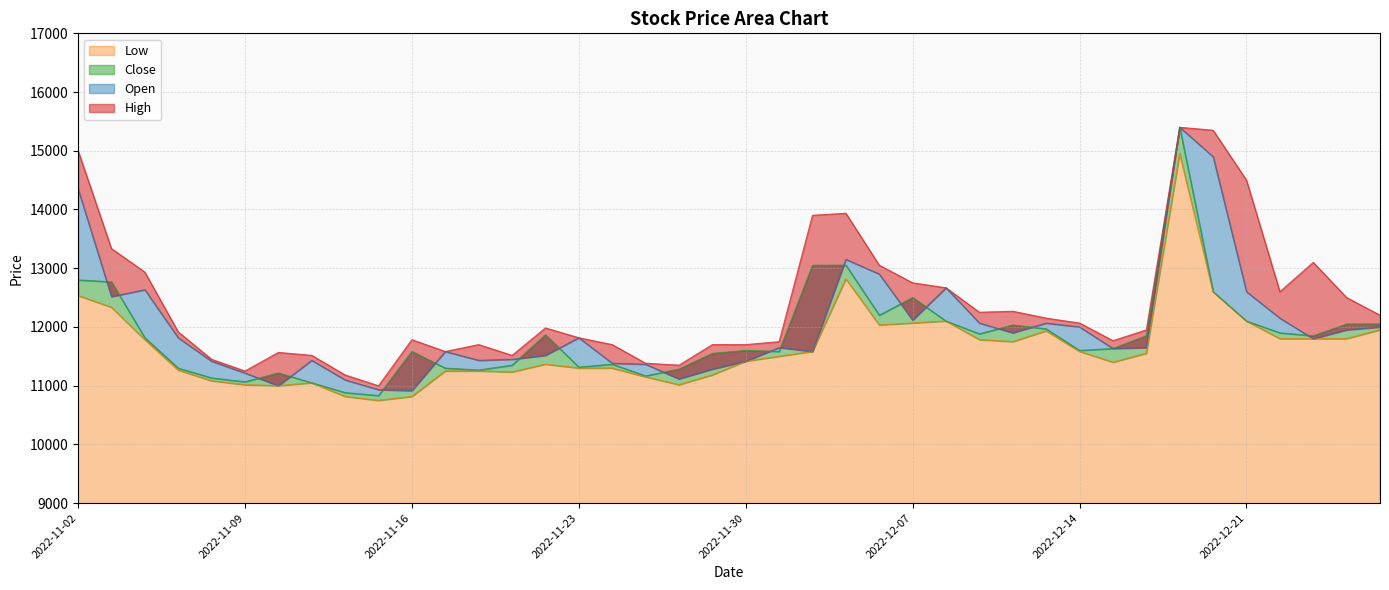

Rank the series by their maximum value, from lowest to highest.

Low, High, Open, Close